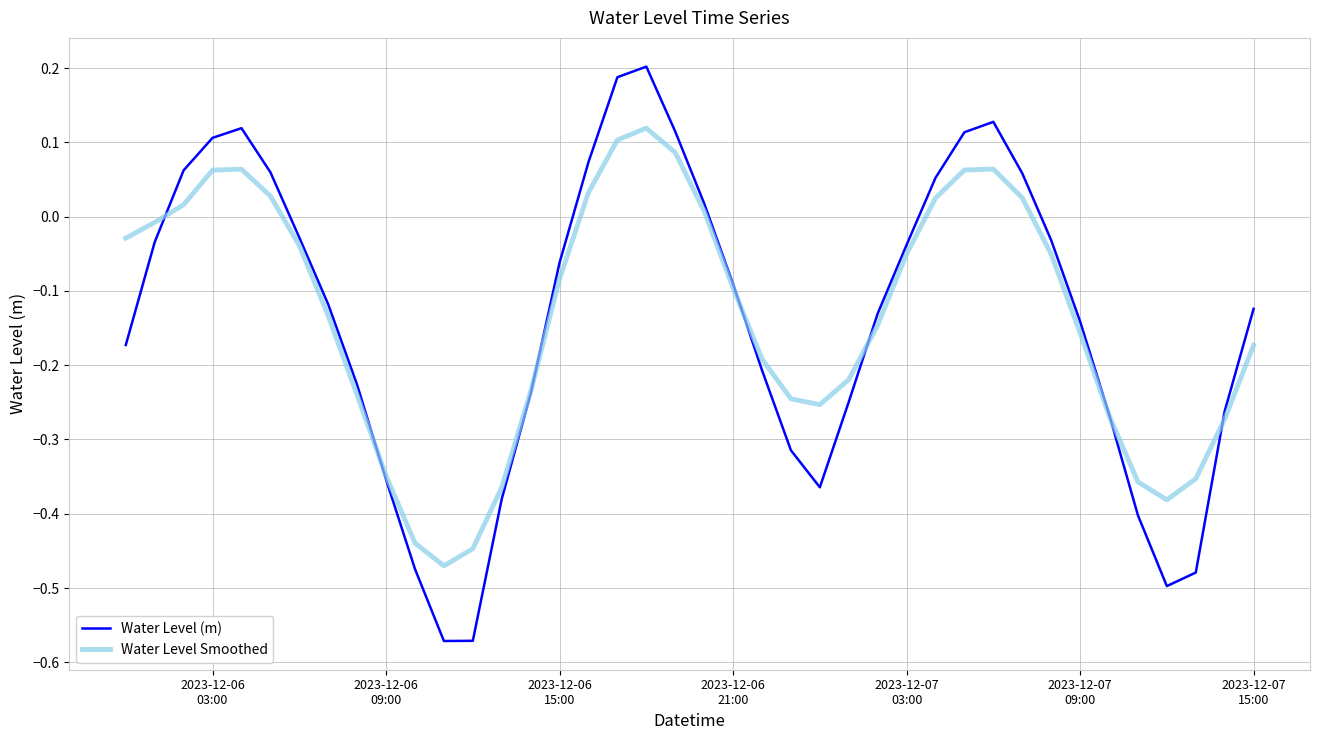

What are all the series names shown in the legend?

Water Level (m), Water Level Smoothed